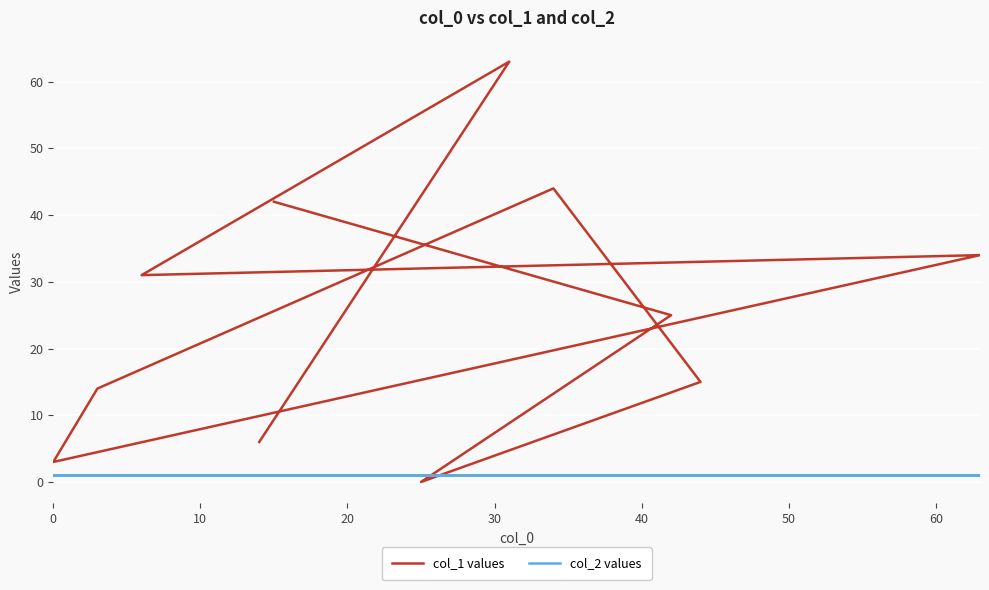

Rank the series by their maximum value, from lowest to highest.

col_2 values, col_1 values